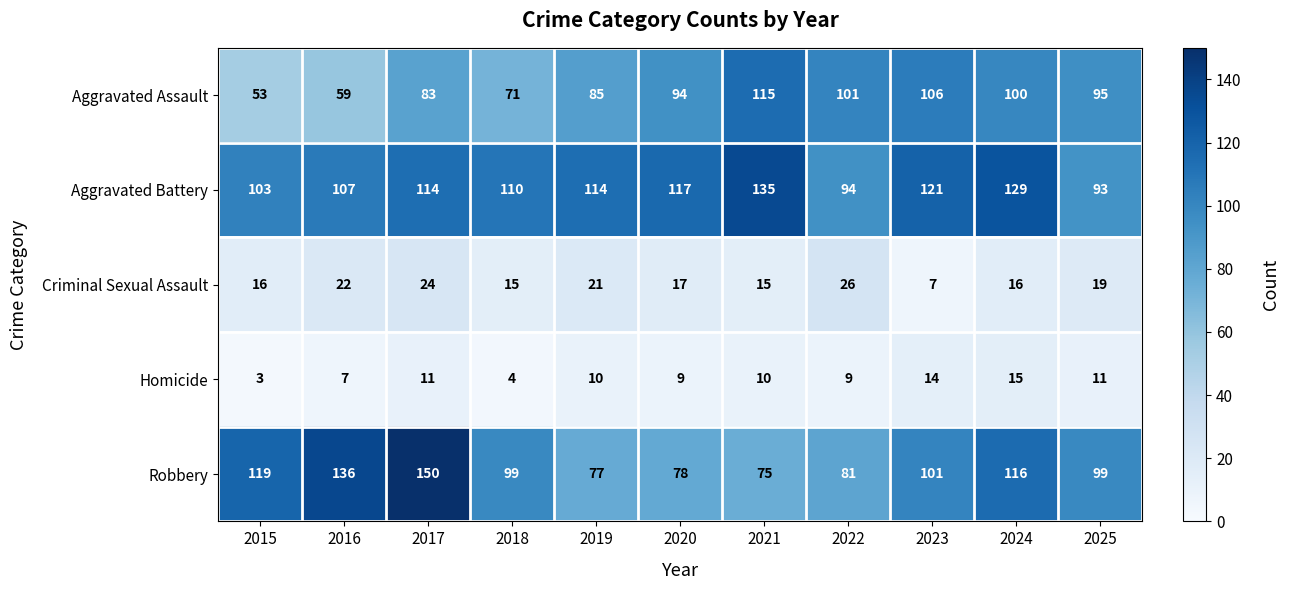

What is the difference between the second highest and second lowest values in the Criminal Sexual Assault series?

9